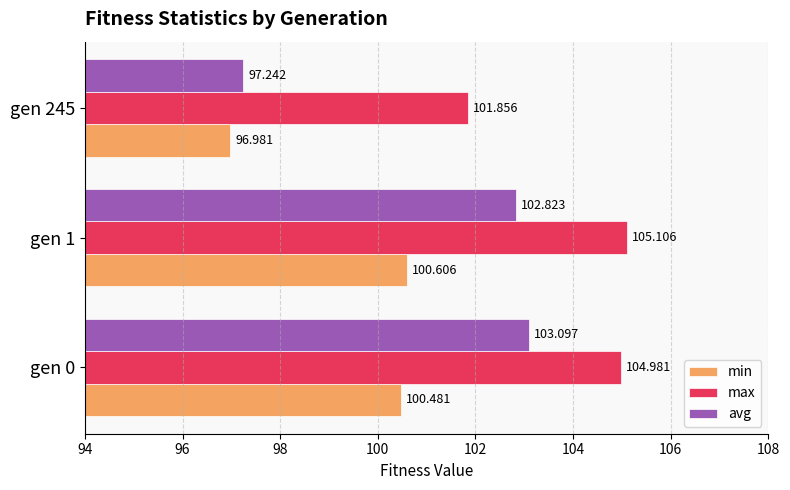

How many values in the max series are below 104?

1